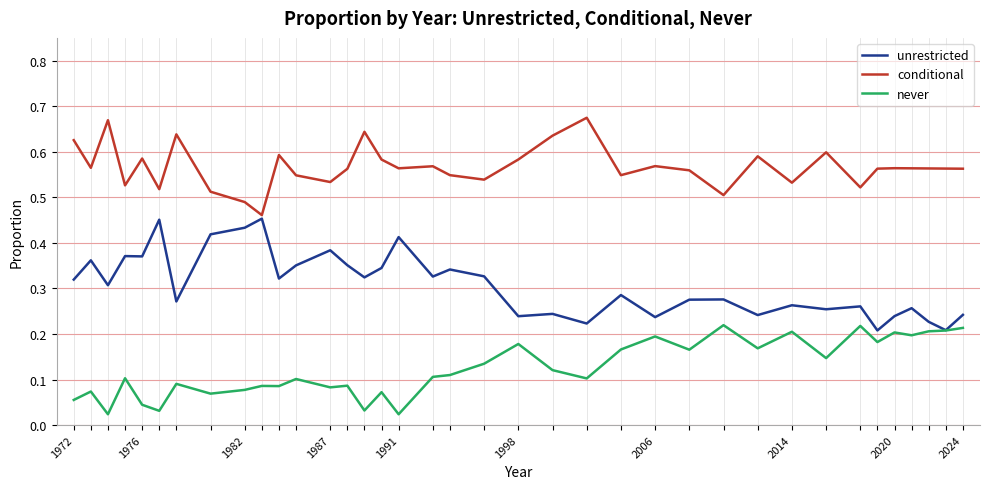

Which series has the largest total across all categories?

conditional